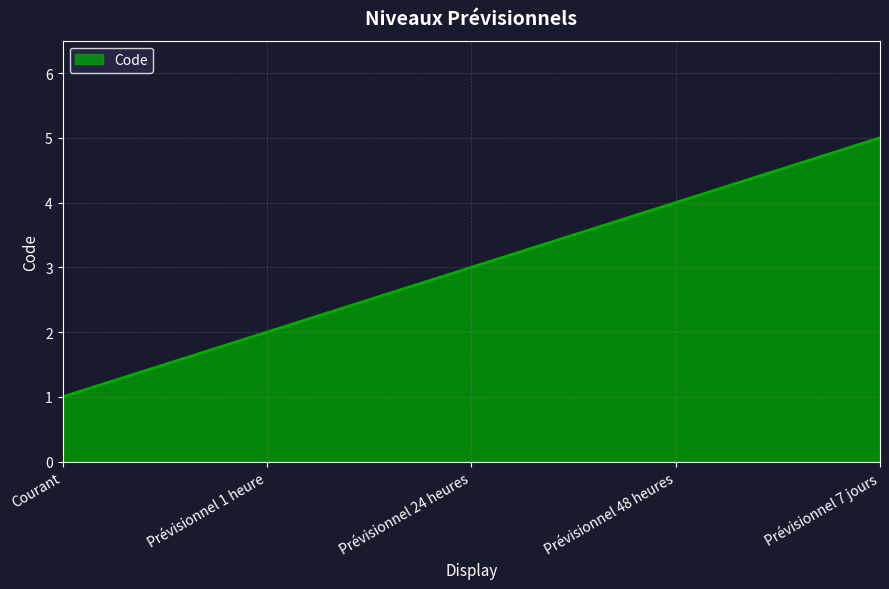

List the labels in order of value, largest first.

Prévisionnel 7 jours, Prévisionnel 48 heures, Prévisionnel 24 heures, Prévisionnel 1 heure, Courant